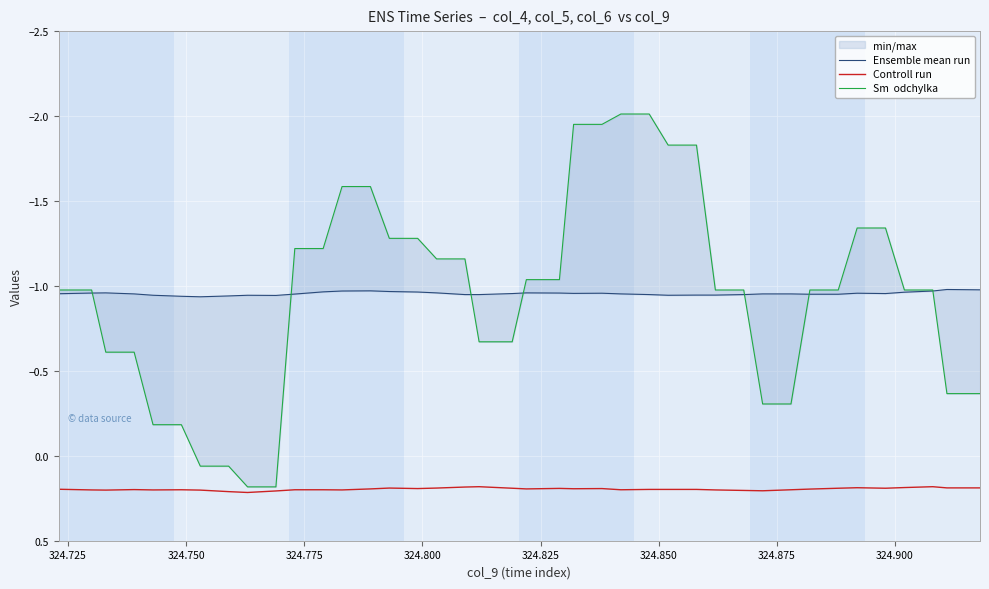

Which series has the widest spread of values?

Sm  odchylka